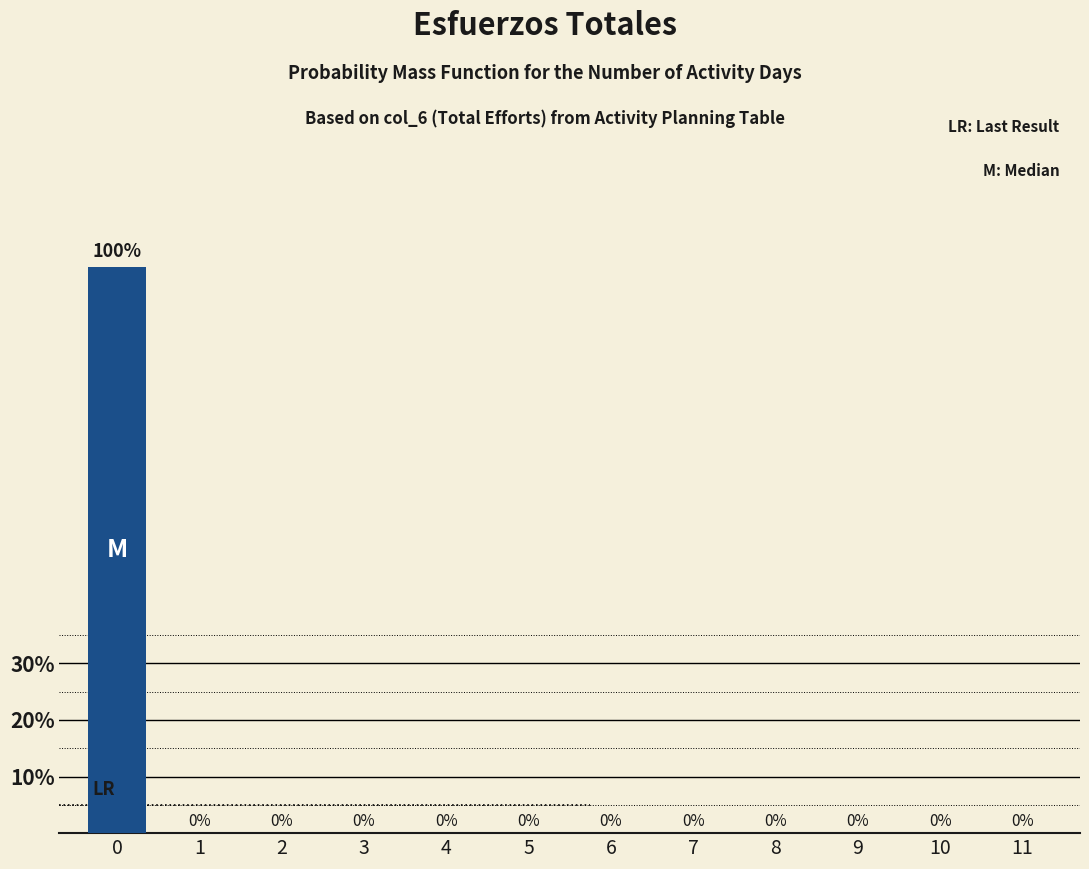

Reading left to right, extract all data points from this chart.

0=100	1=0	2=0	3=0	4=0	5=0	6=0	7=0	8=0	9=0	10=0	11=0